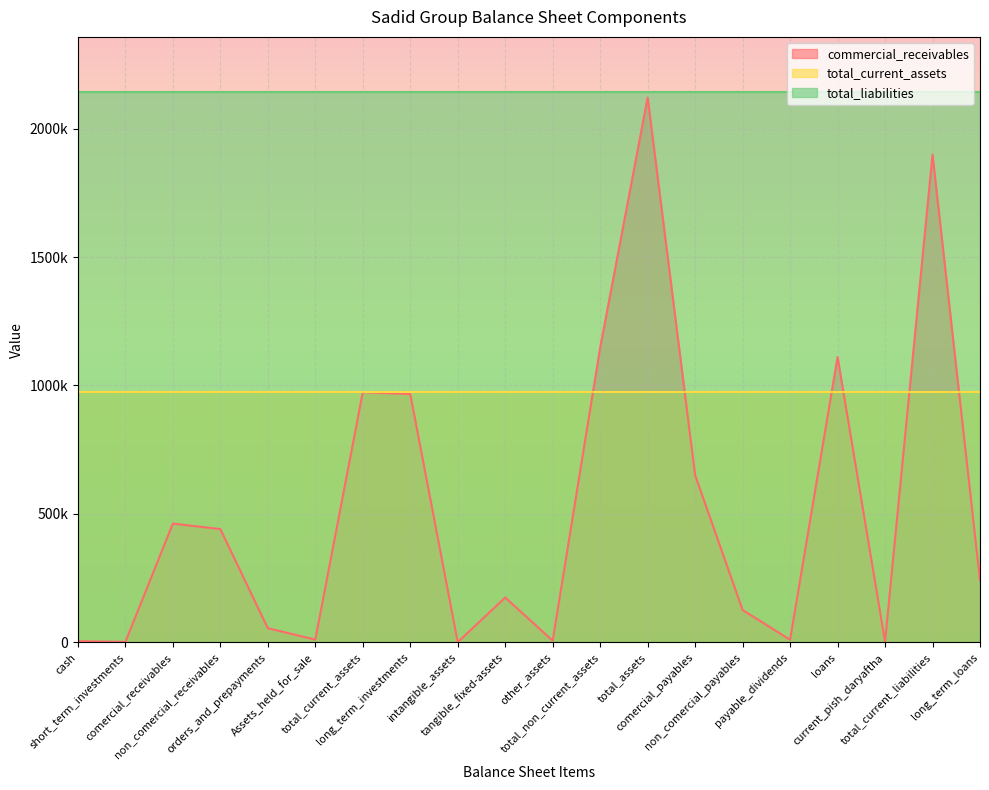

Reading right to left, list all the values displayed in this chart.

commercial_receivables: 241153	1899042	2091	1110740	9765	125614	650832	2121149	1147384	6150	174248	355	966631	973765	10305	54786	440762	462228	1500	4184
total_current_assets: 973765	973765	973765	973765	973765	973765	973765	973765	973765	973765	973765	973765	973765	973765	973765	973765	973765	973765	973765	973765
total_liabilities: 2143190	2143190	2143190	2143190	2143190	2143190	2143190	2143190	2143190	2143190	2143190	2143190	2143190	2143190	2143190	2143190	2143190	2143190	2143190	2143190